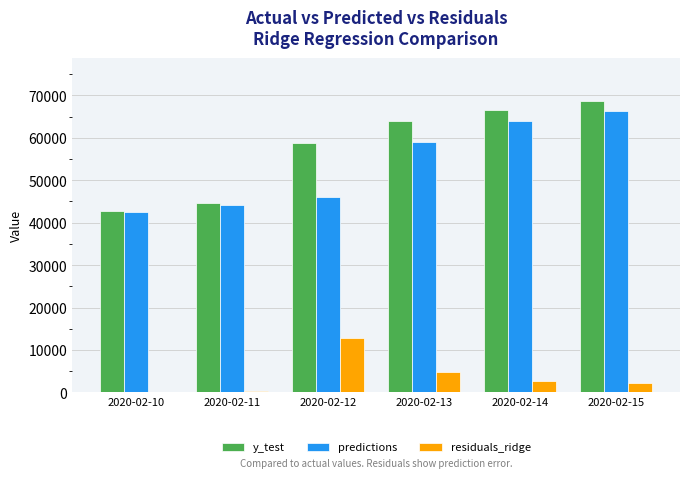

How many groups of bars are there?

6